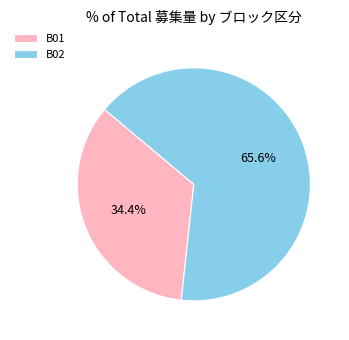

How much of the chart is everything except B02?

34.4%